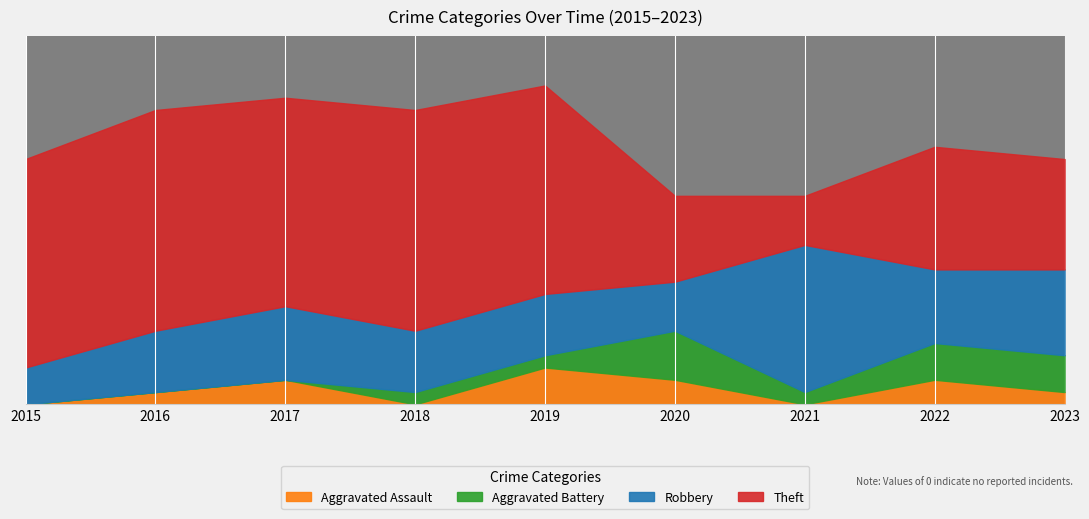

Is the value of Aggravated Assault at 2016 greater than the value of Aggravated Battery at 2021?

No